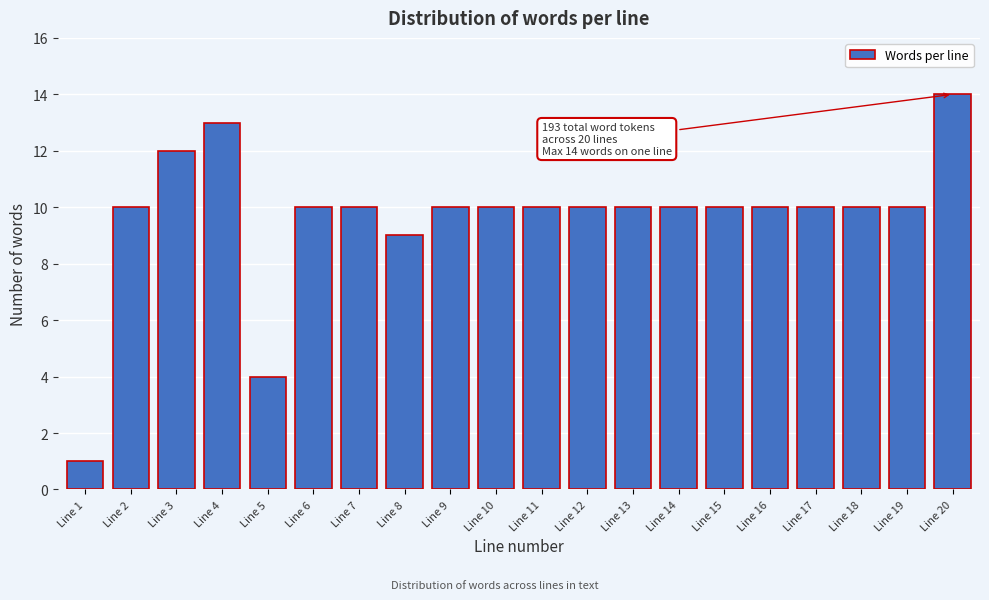

Reading left to right, extract all data points from this chart.

Line 1=1	Line 2=10	Line 3=12	Line 4=13	Line 5=4	Line 6=10	Line 7=10	Line 8=9	Line 9=10	Line 10=10	Line 11=10	Line 12=10	Line 13=10	Line 14=10	Line 15=10	Line 16=10	Line 17=10	Line 18=10	Line 19=10	Line 20=14